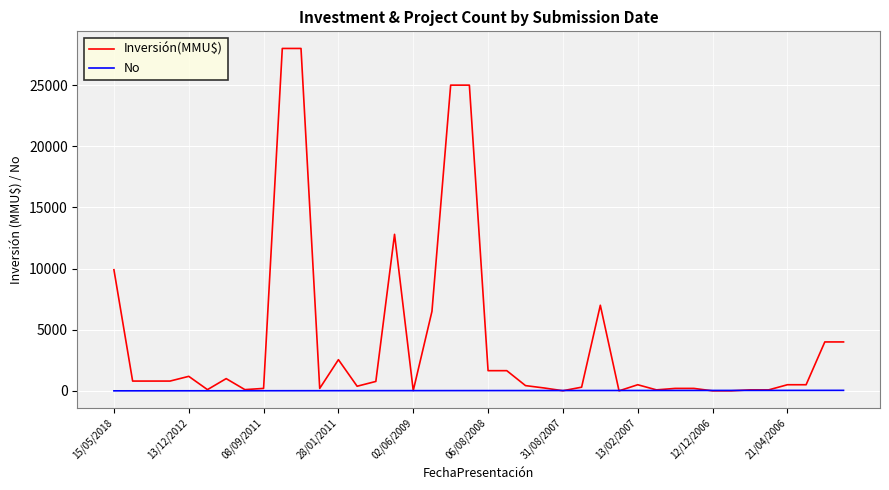

Which series has the widest spread of values?

Inversión(MMU$)